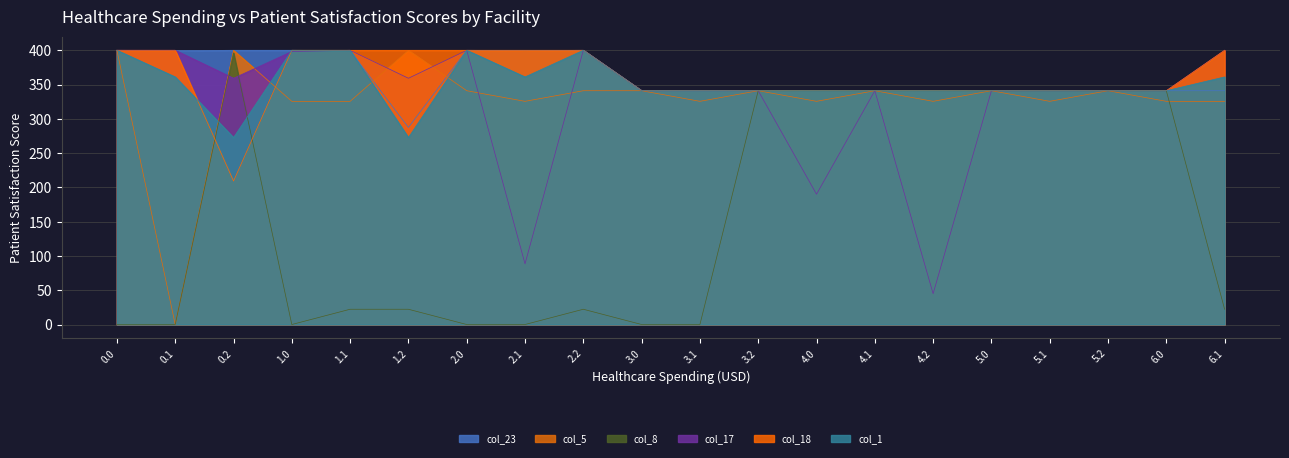

What is the value of the col_17 point at the 18th from the left?

341.0